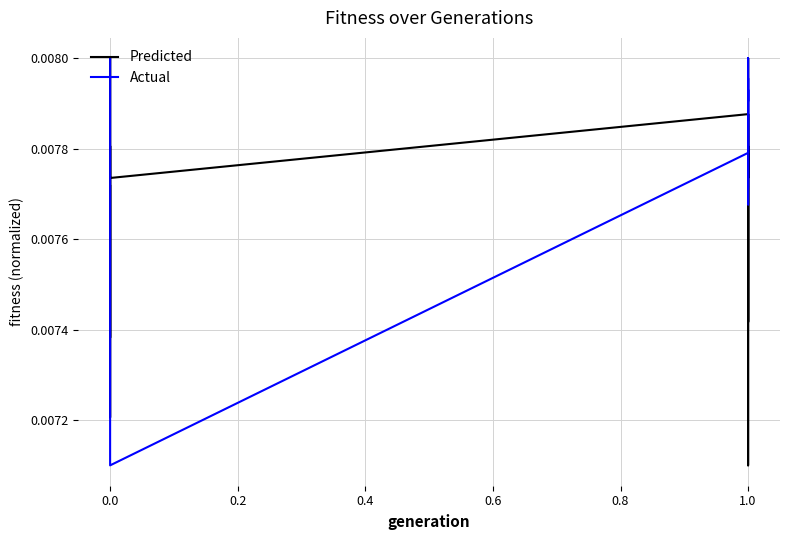

How many times do Predicted and Actual cross each other?

8